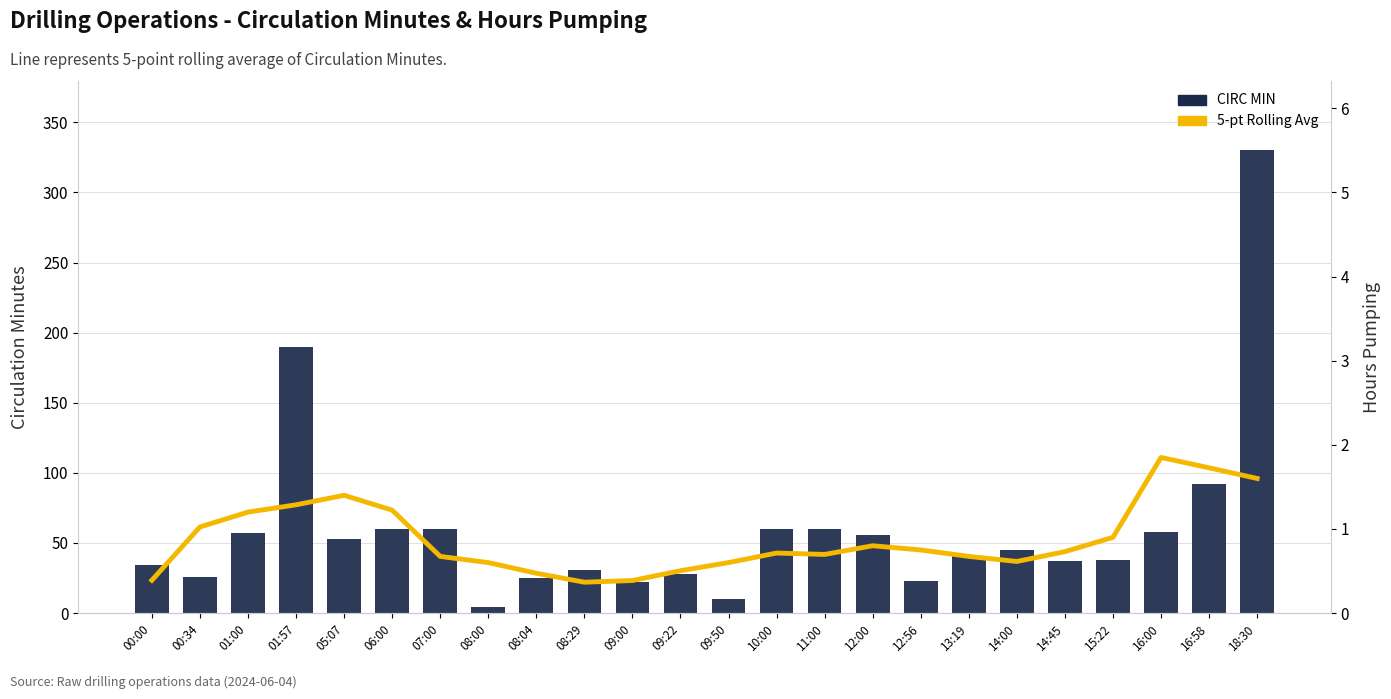

What is the label of the 21st bar from the left?

15:22